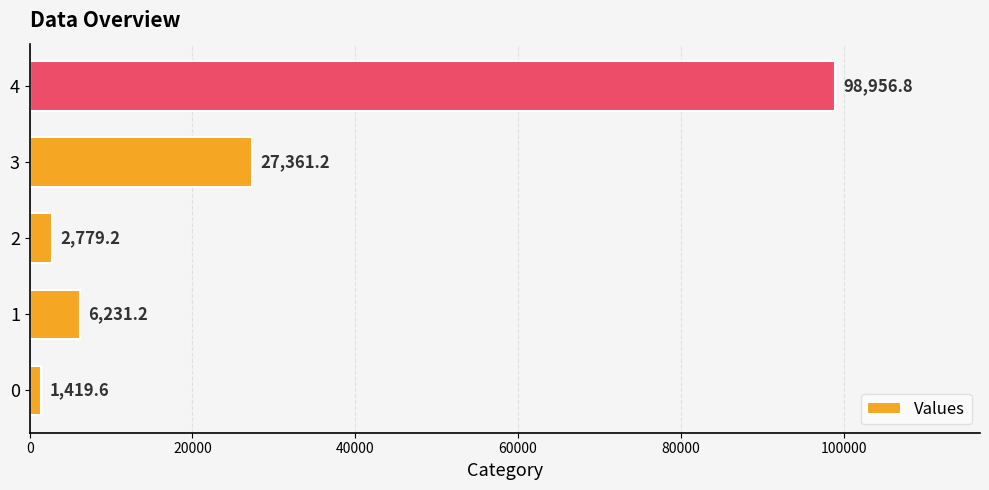

Is it true that the value at 4 is 98956.8?

True